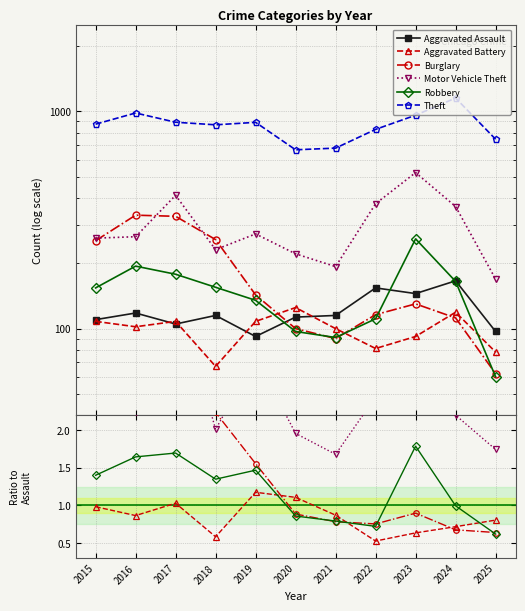

At which label does Motor Vehicle Theft first exceed 2?

2015